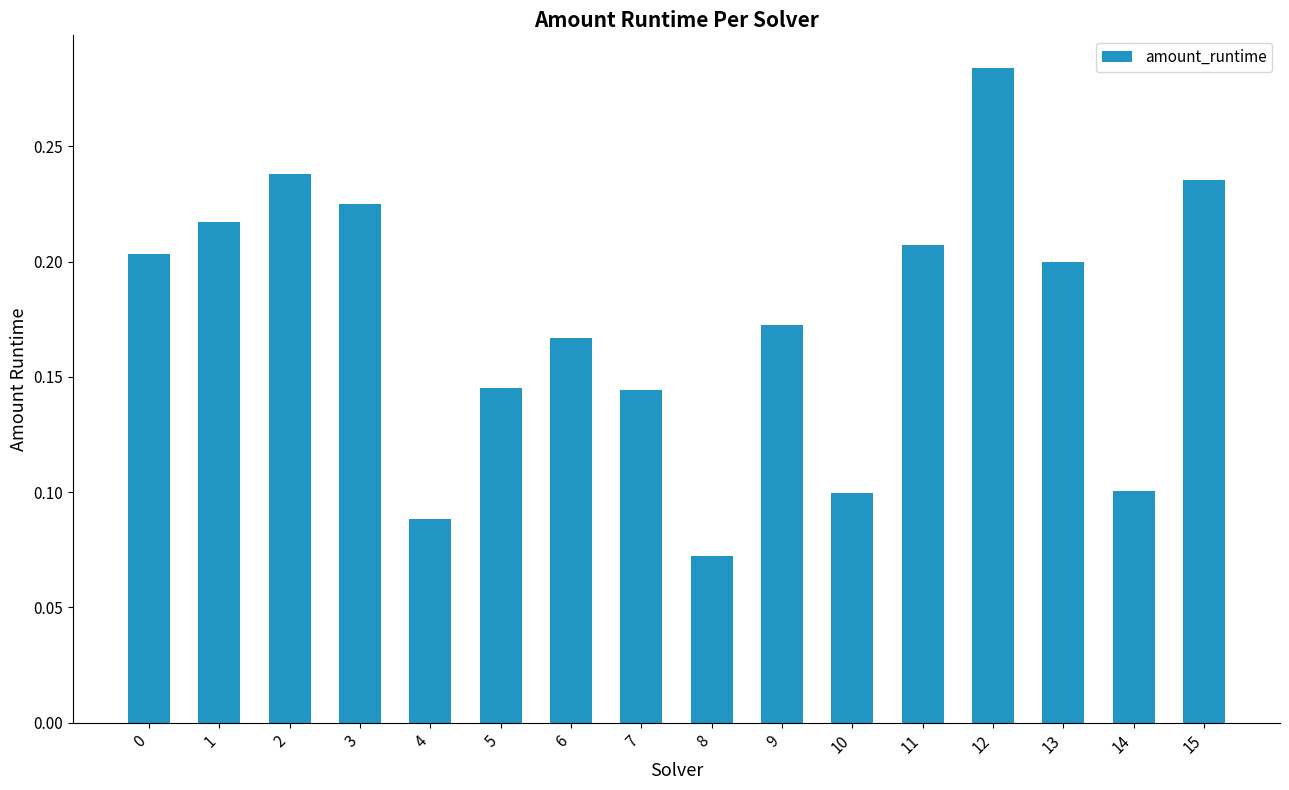

Between 9 and 11, which is larger?

11